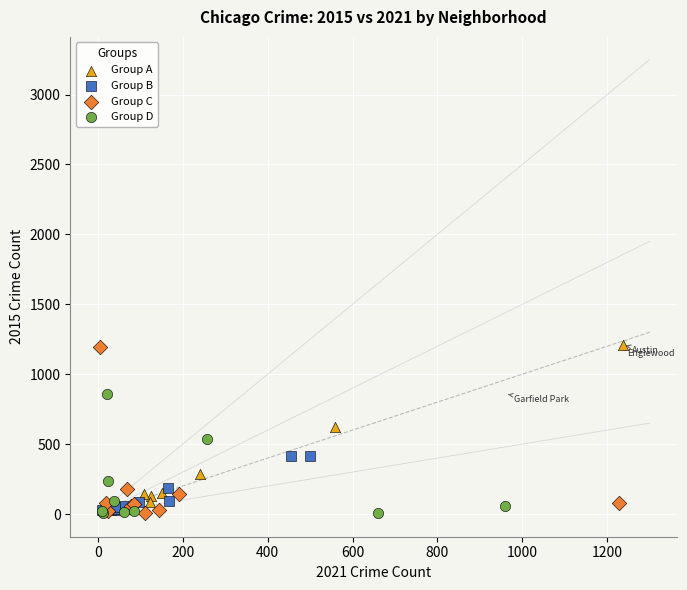

What are all the series names shown in the legend?

Group A, Group B, Group C, Group D